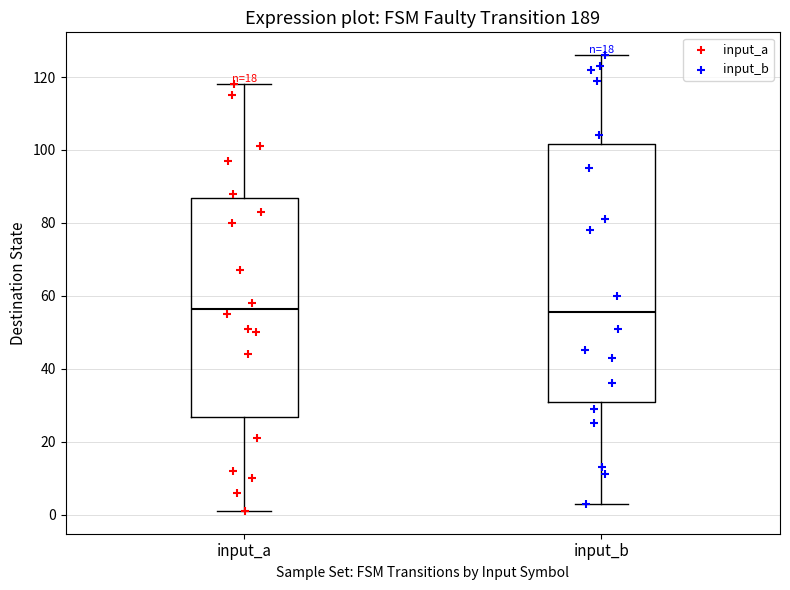

Reading left to right, read every box against the y-axis: the position of its median line, the range the box covers, and the ends of its whiskers. The values are not printed on the chart, so give them approximately, as read against the axis.

input_a: median 56, box 26 to 86, whiskers 2 to 118
input_b: median 56, box 30 to 102, whiskers 4 to 126